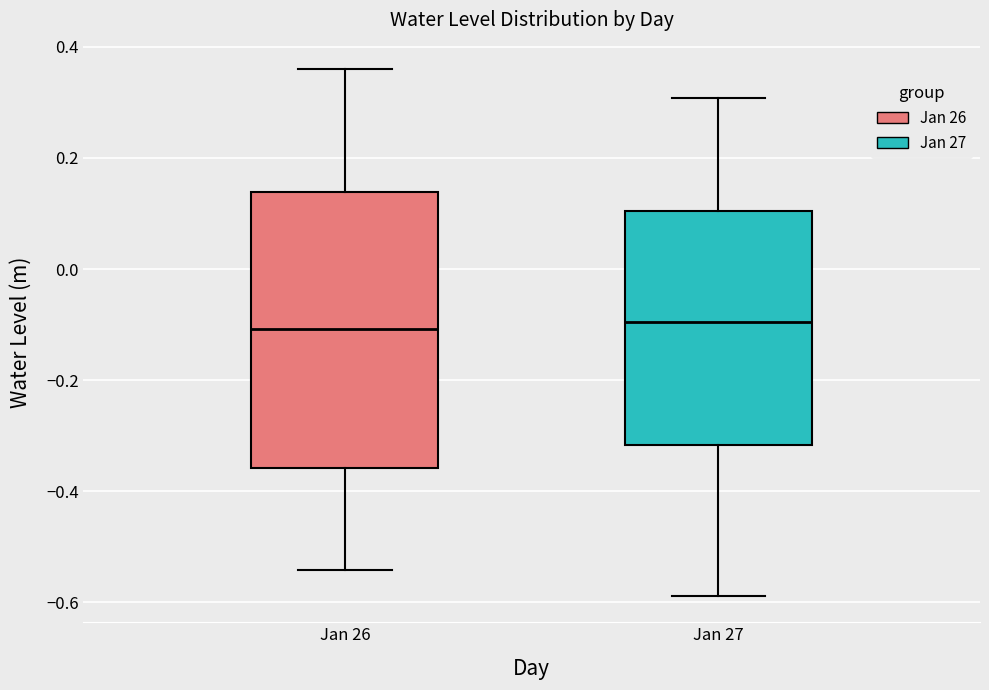

Where does the median line of the box for Jan 26 sit on the y-axis? The values are not printed on the chart, so give them approximately, as read against the axis.

-0.10